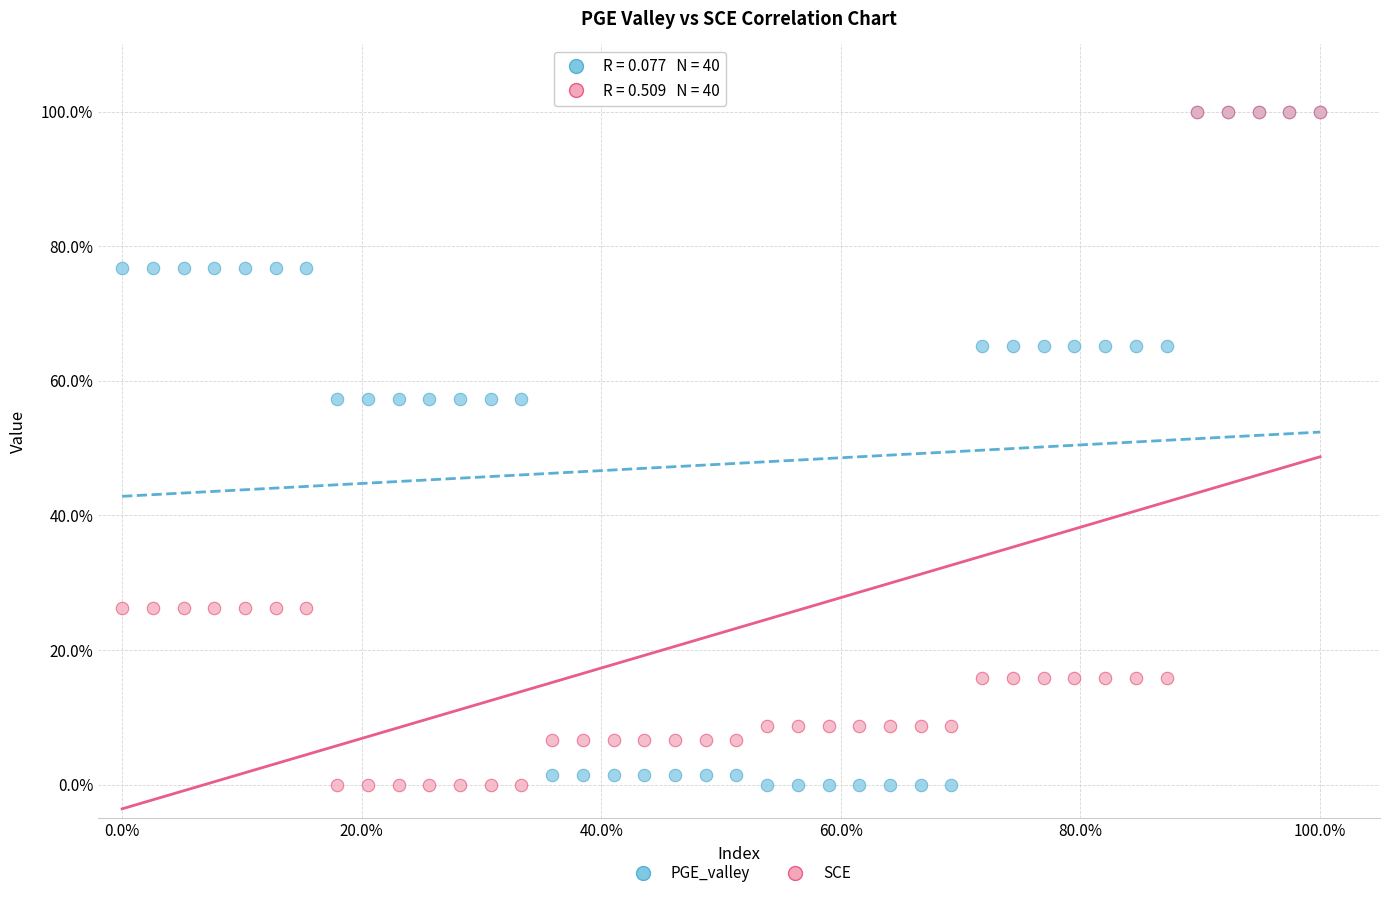

What are all the series names shown in the legend?

PGE_valley, SCE